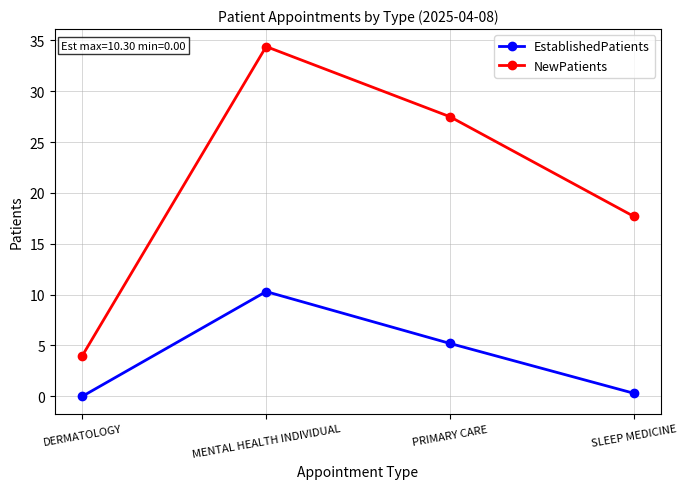

At how many categories does at least one series exceed 30?

1